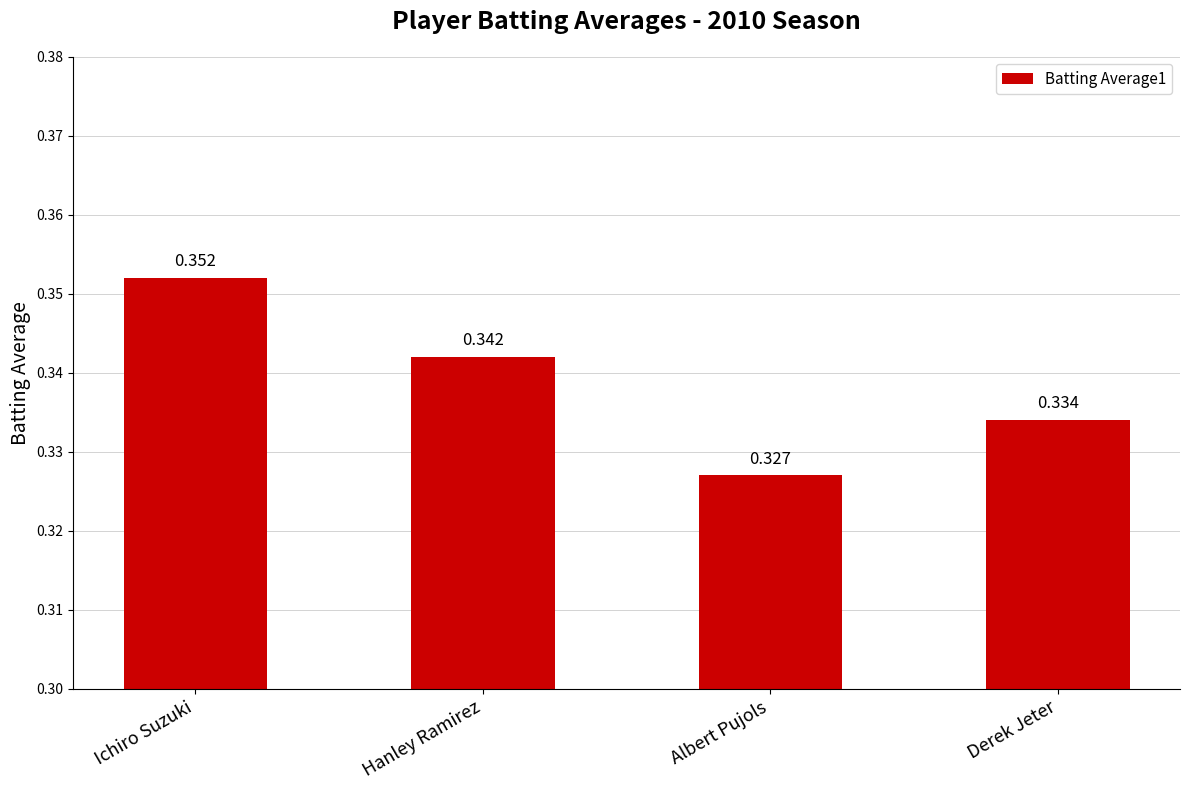

Between Ichiro Suzuki and Derek Jeter, which is larger?

Ichiro Suzuki